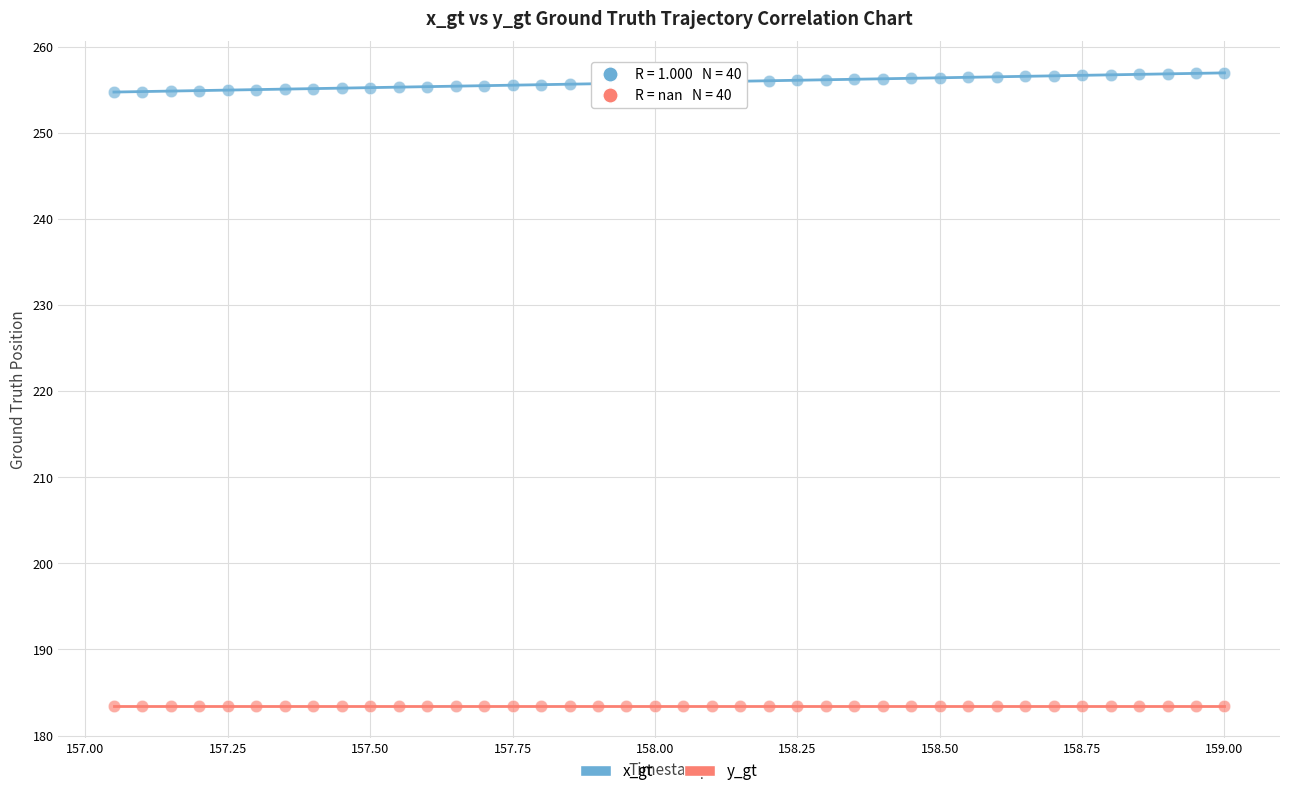

Which series reaches the minimum Y coordinate?

y_gt